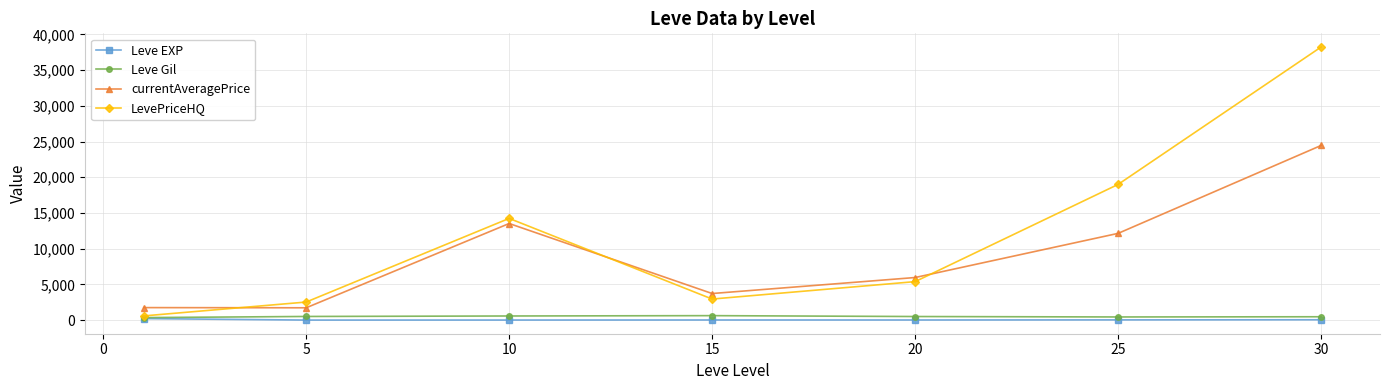

Which series has the largest range (max minus min)?

LevePriceHQ